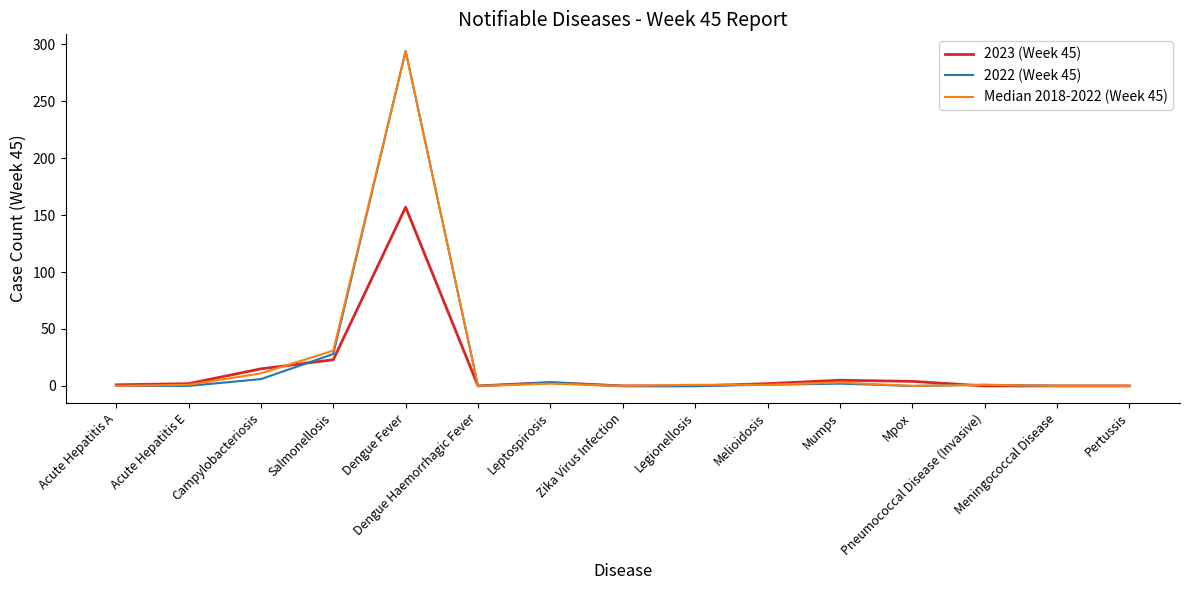

True or false: Median 2018-2022 (Week 45) and 2023 (Week 45) cross at least once.

True